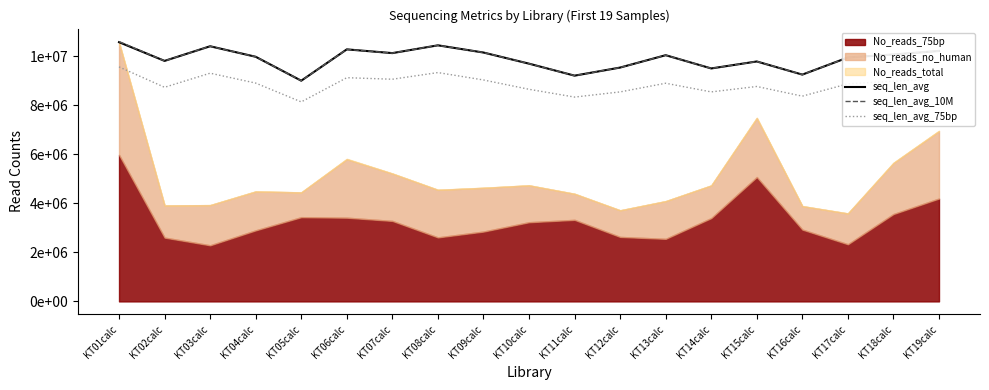

What is the minimum value for seq_len_avg?

8997092.5